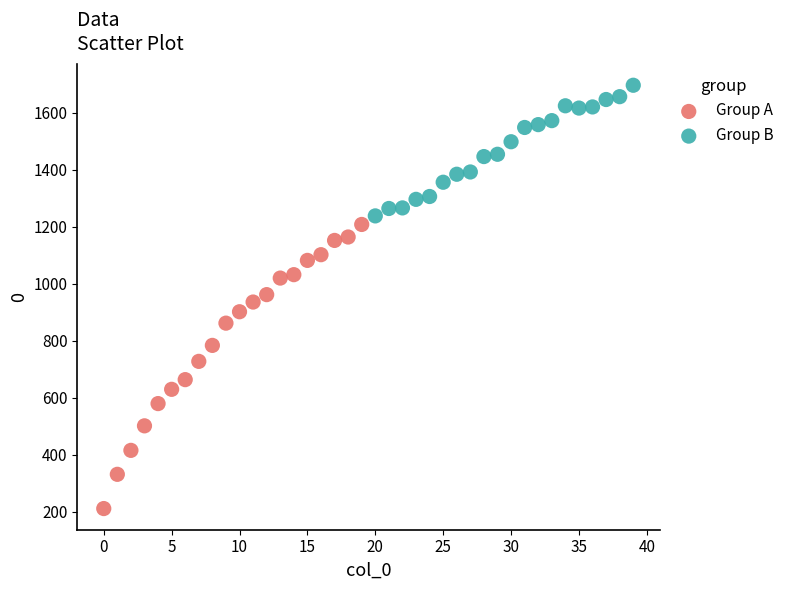

Which series reaches the maximum Y coordinate?

Group B